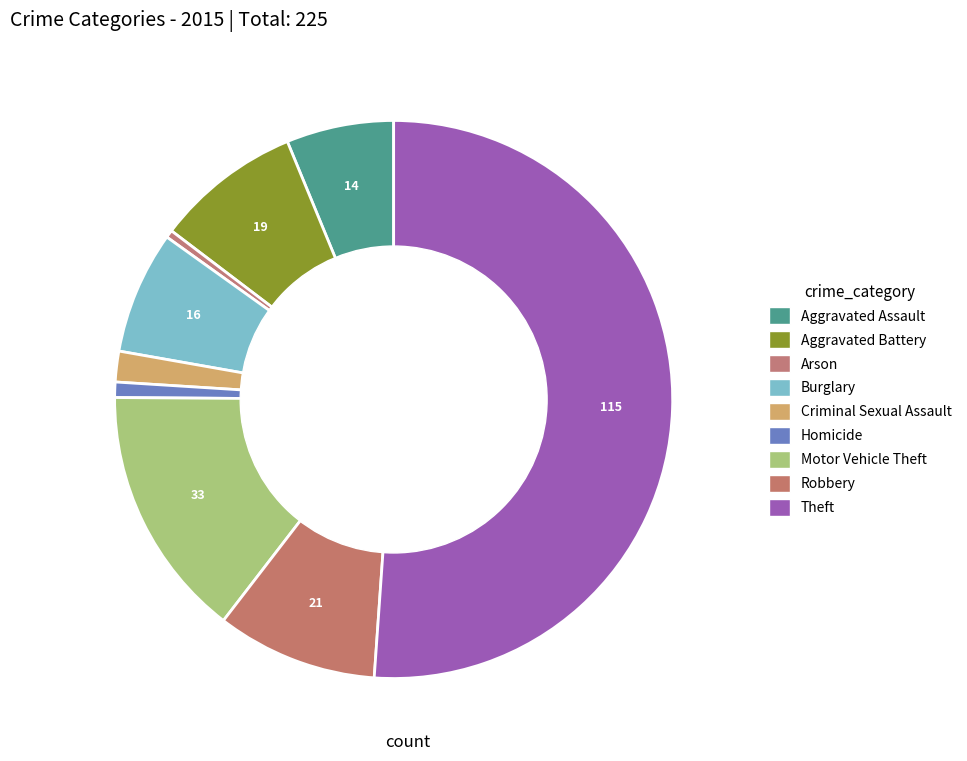

To the nearest percent, what is the difference between the largest and smallest slice percentages?

51%